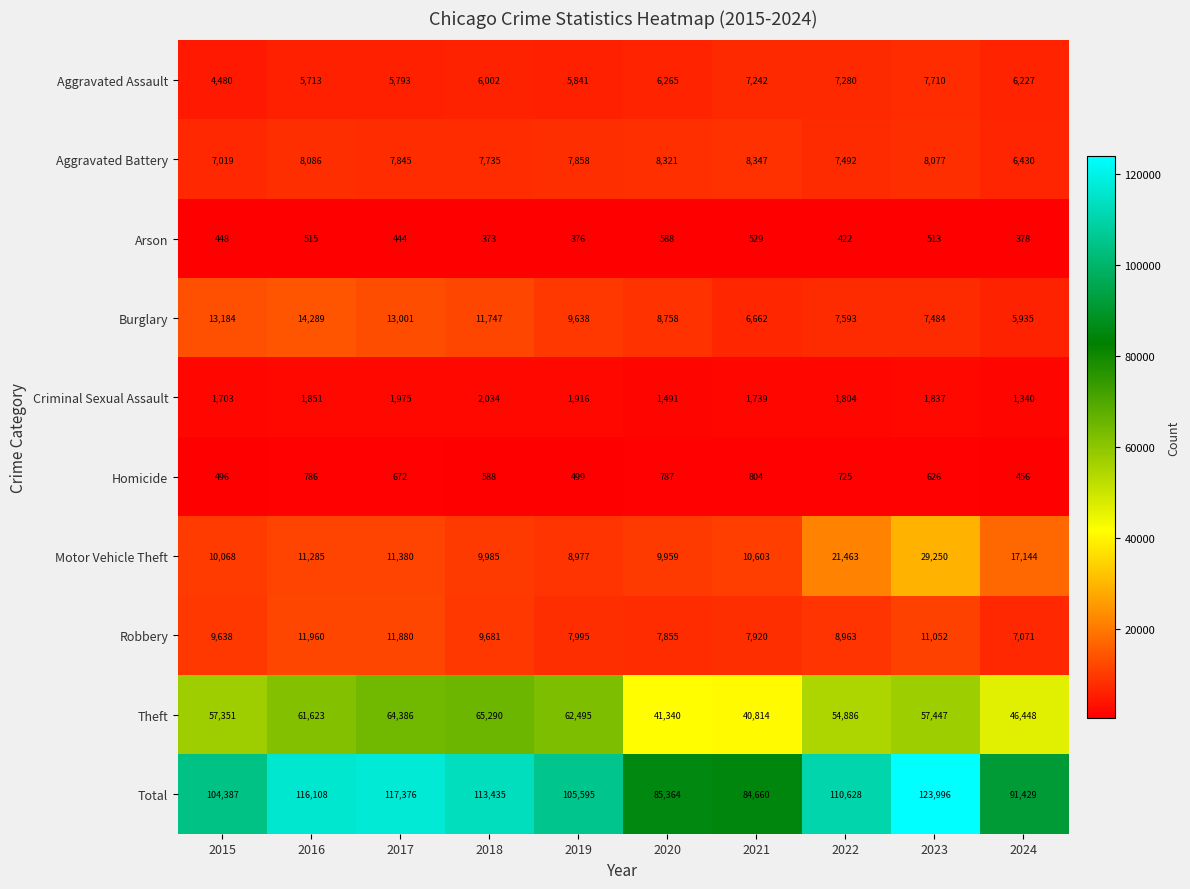

What is the sum of the Motor Vehicle Theft values at 2018 and 2015?

20053